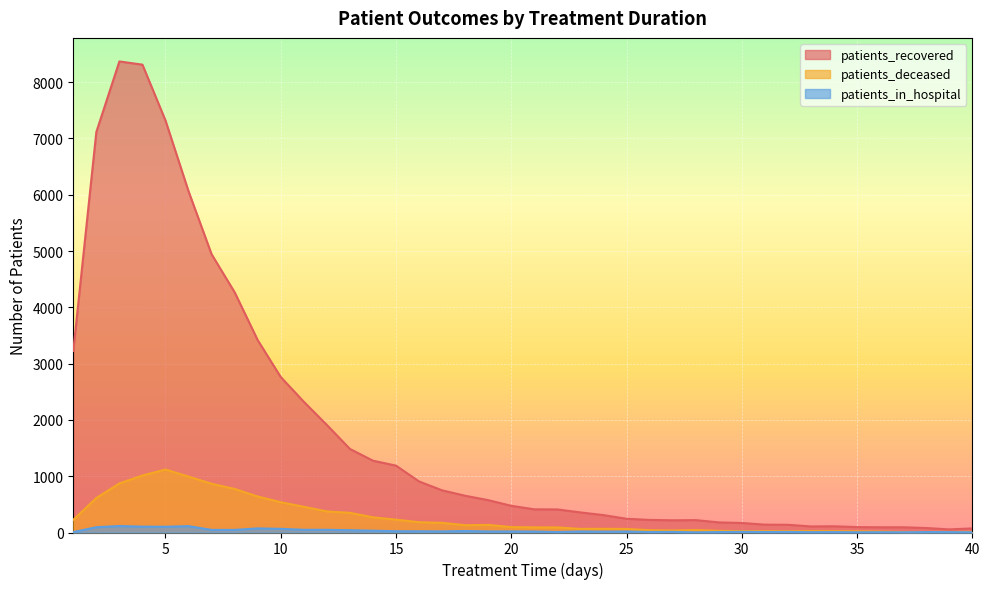

Reading left to right, extract all data points from this chart.

patients_recovered: 3225	7116	8369	8312	7320	6062	4943	4268	3418	2762	2323	1911	1485	1276	1188	907	749	653	575	474	412	410	357	309	244	224	217	220	180	169	140	137	108	111	96	93	93	80	55	73
patients_deceased: 226	613	872	1013	1119	994	866	774	639	538	457	374	350	270	228	183	172	130	135	96	91	90	64	66	63	41	36	43	30	25	25	23	25	23	21	16	9	10	11	11
patients_in_hospital: 7	94	115	104	102	113	46	46	73	65	48	48	41	32	23	22	20	27	19	19	17	9	18	15	17	9	11	3	8	12	9	10	6	7	4	5	4	8	7	4